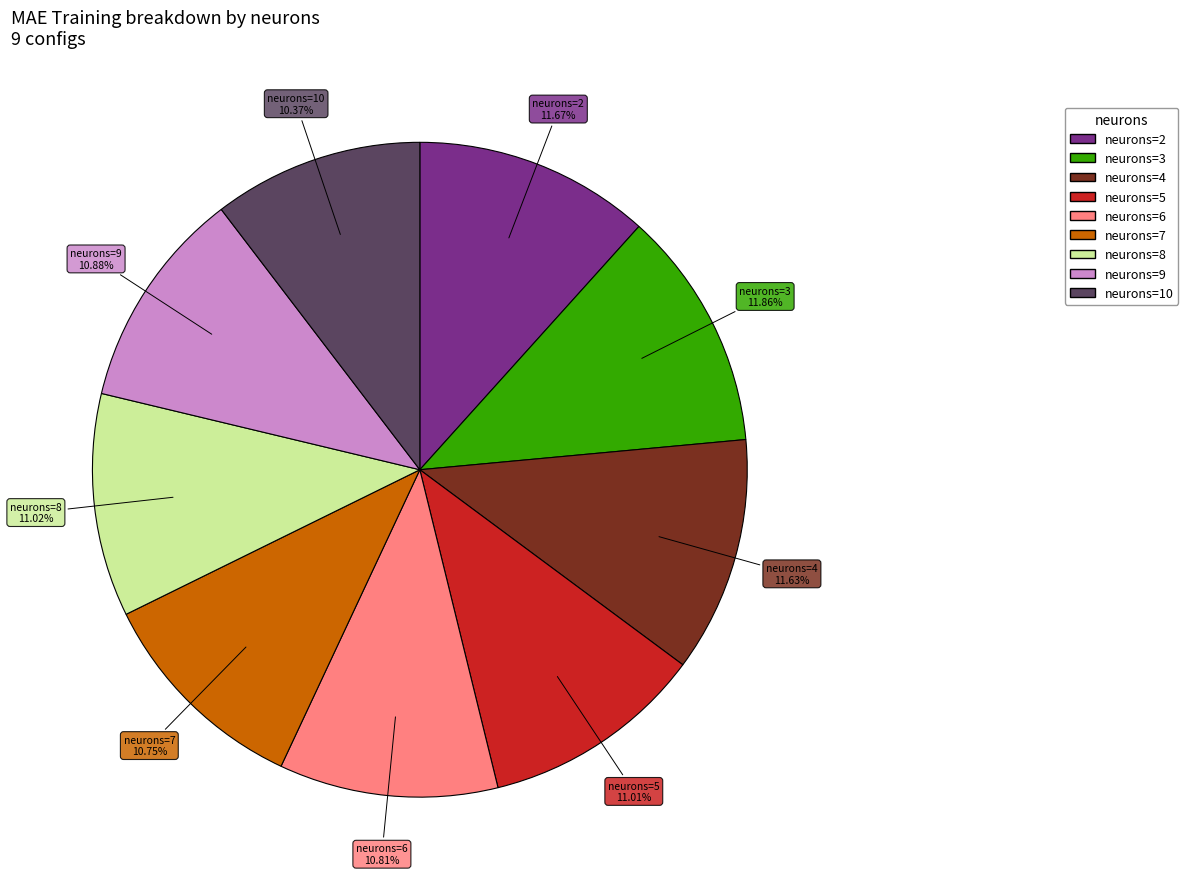

Is there any slice that represents more than half of the pie?

No